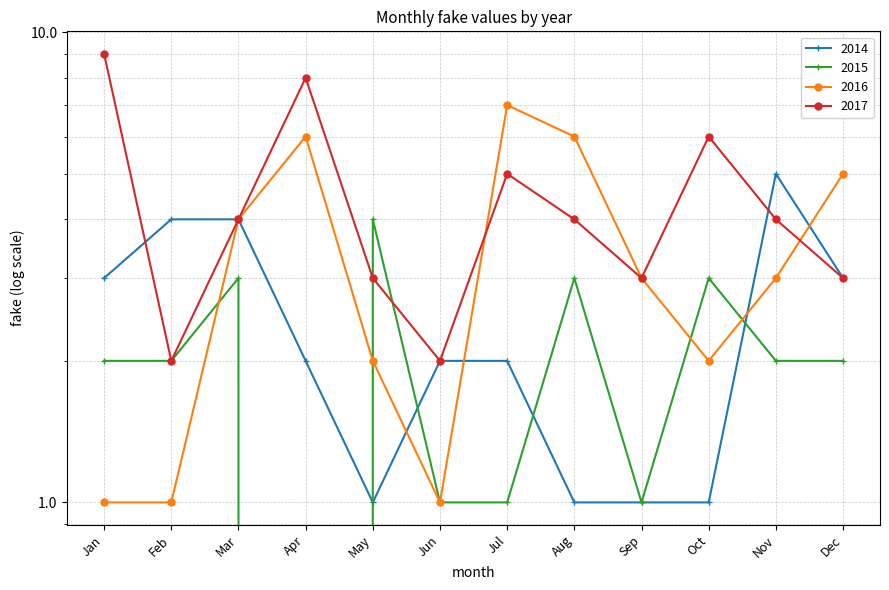

How many 2017 values are between 3 and 6?

8